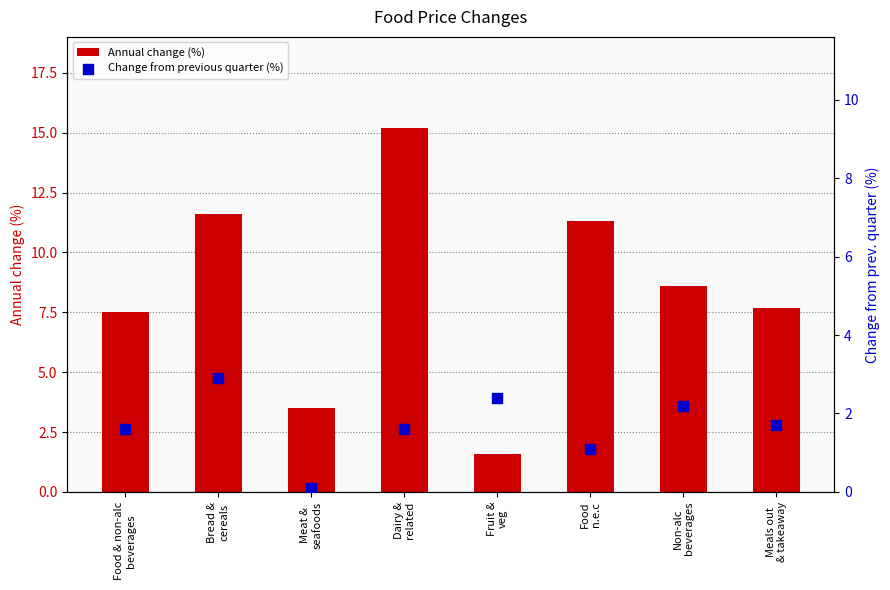

Which series contains the lowest Y value?

Change from previous quarter (%)